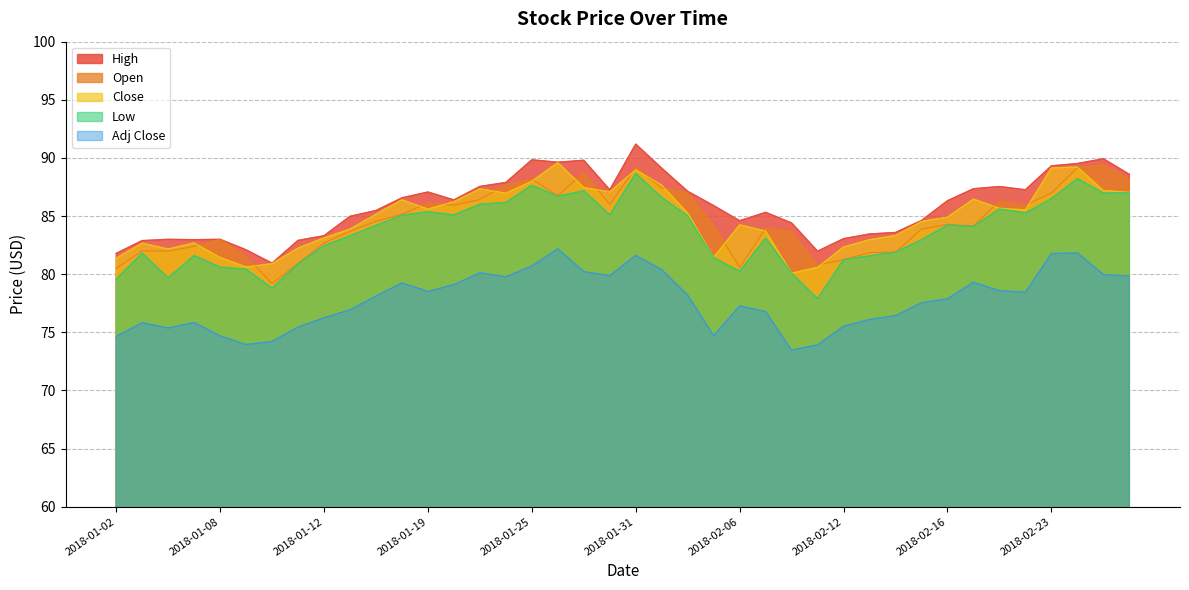

Which category has the lowest value across all series?

2018-02-08